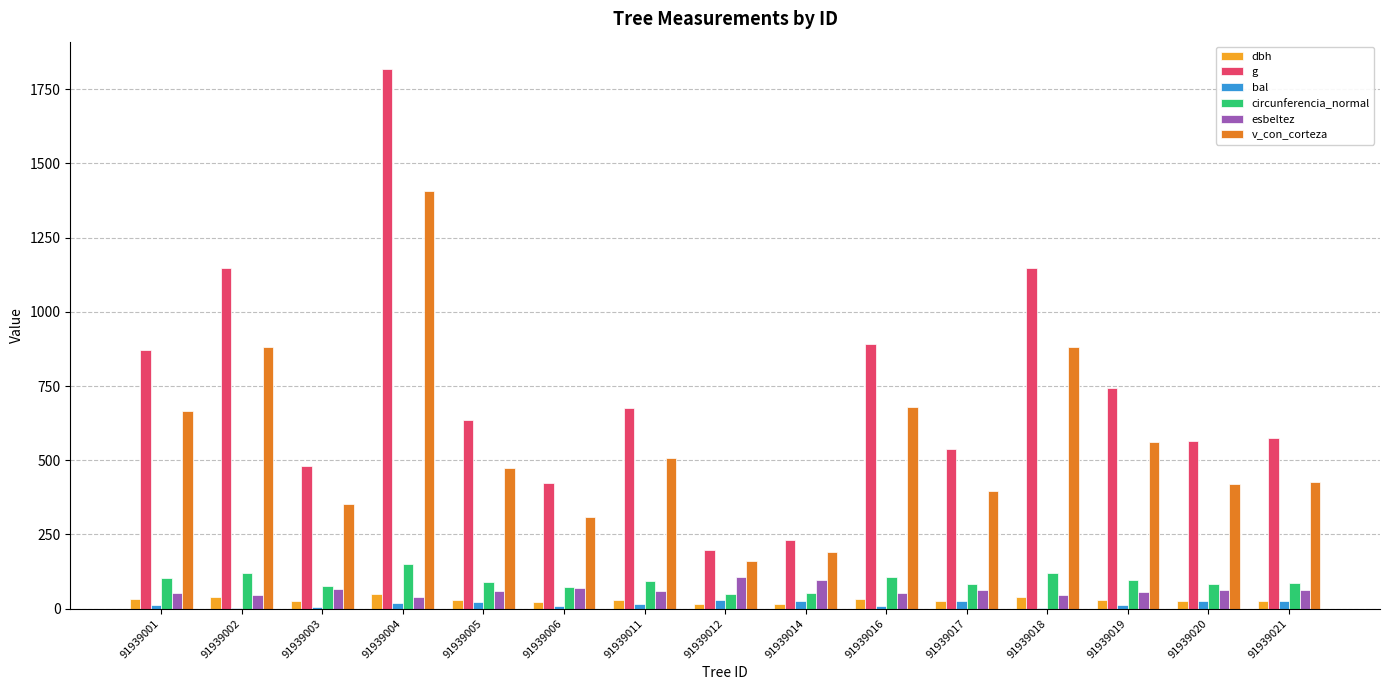

Does the chart contain stacked bars?

No